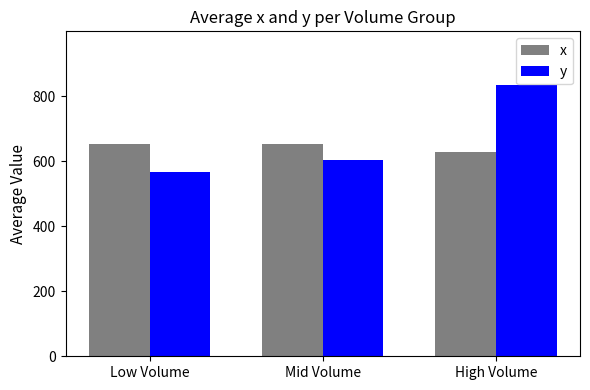

How many data points does each series have?

3